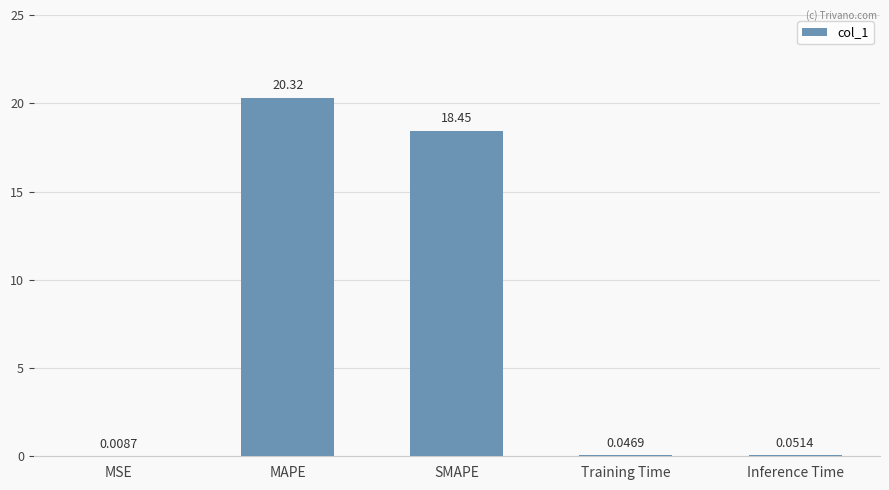

At which label is the value closest to 10?

SMAPE